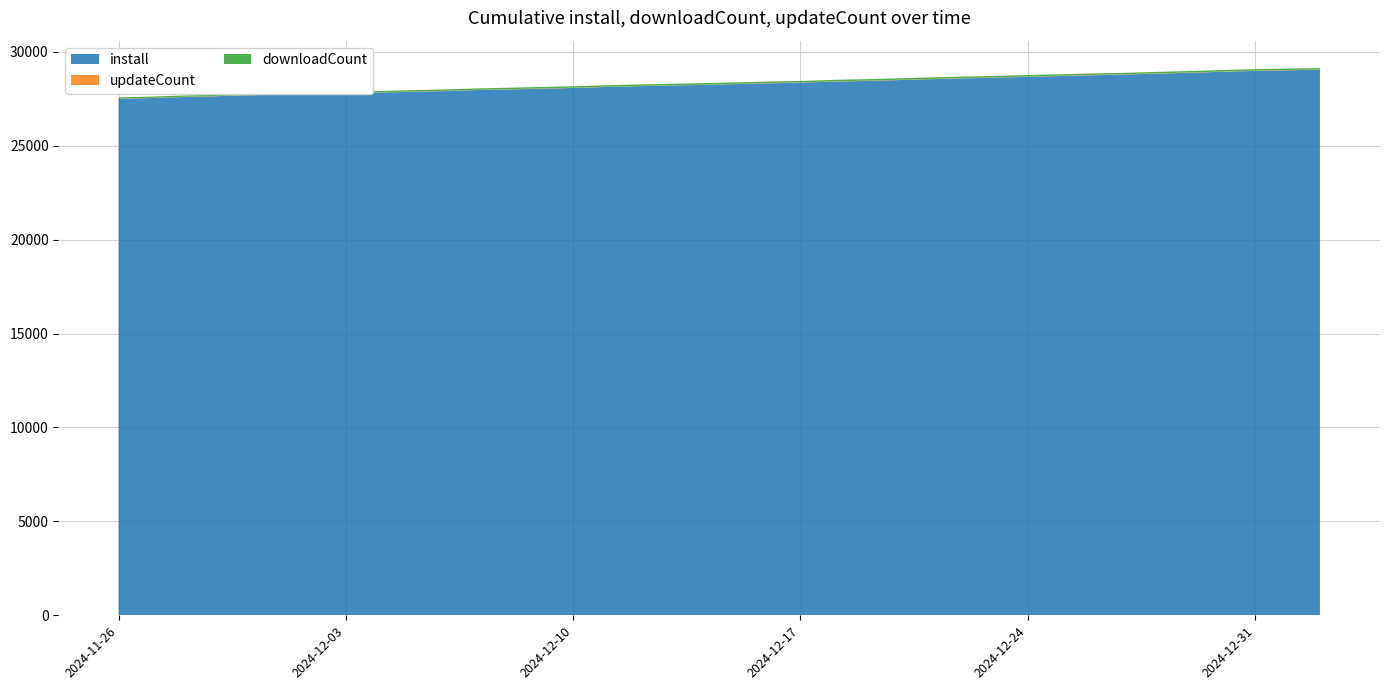

Reading left to right, extract all data points from this chart.

install: 27490	27534	27588	27632	27678	27714	27755	27792	27822	27868	27903	27958	27993	28032	28072	28122	28167	28201	28235	28277	28317	28353	28409	28445	28489	28539	28582	28621	28665	28707	28748	28785	28835	28881	28933	28980	29010	29039
updateCount: 11	11	12	12	12	12	12	12	12	12	12	12	13	13	13	13	13	13	13	14	14	14	14	14	15	15	15	15	15	15	15	15	15	15	15	15	15	15
downloadCount: 68	68	69	69	69	69	69	70	72	73	73	76	76	77	77	77	77	78	78	78	78	78	78	78	78	78	78	78	78	78	78	78	78	78	78	78	78	78